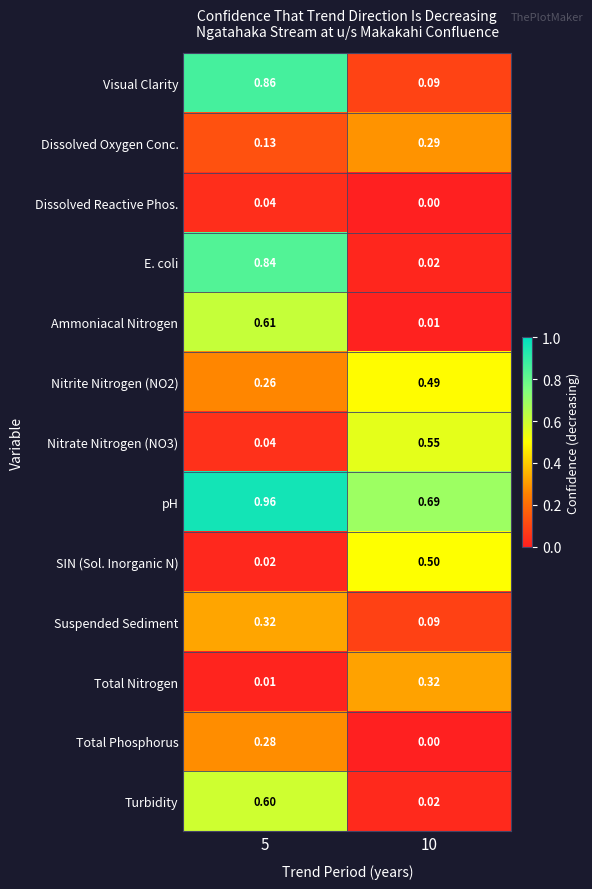

Between 5 and 10, which series saw the biggest shift?

E. coli